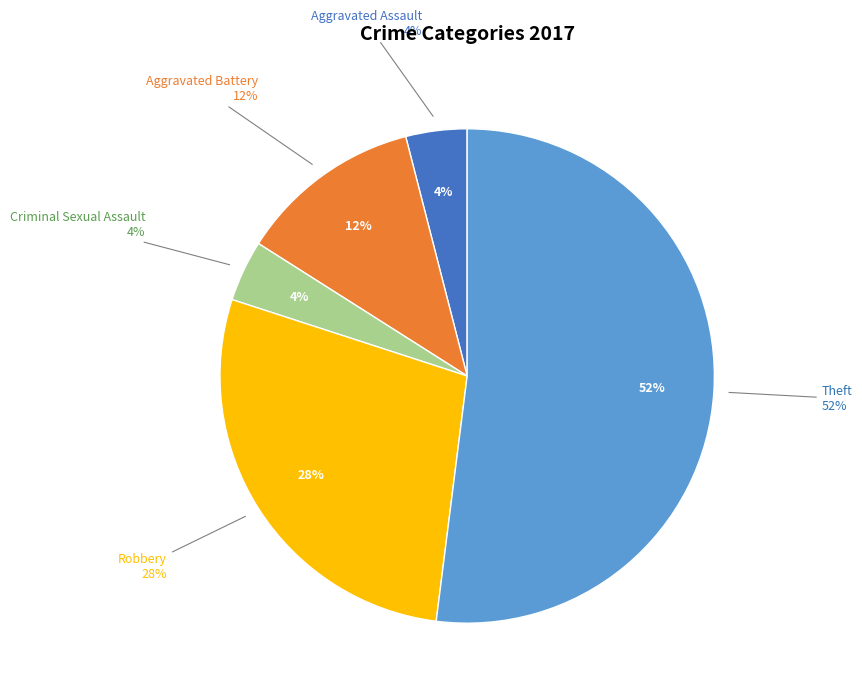

Does any single category account for the majority?

Yes